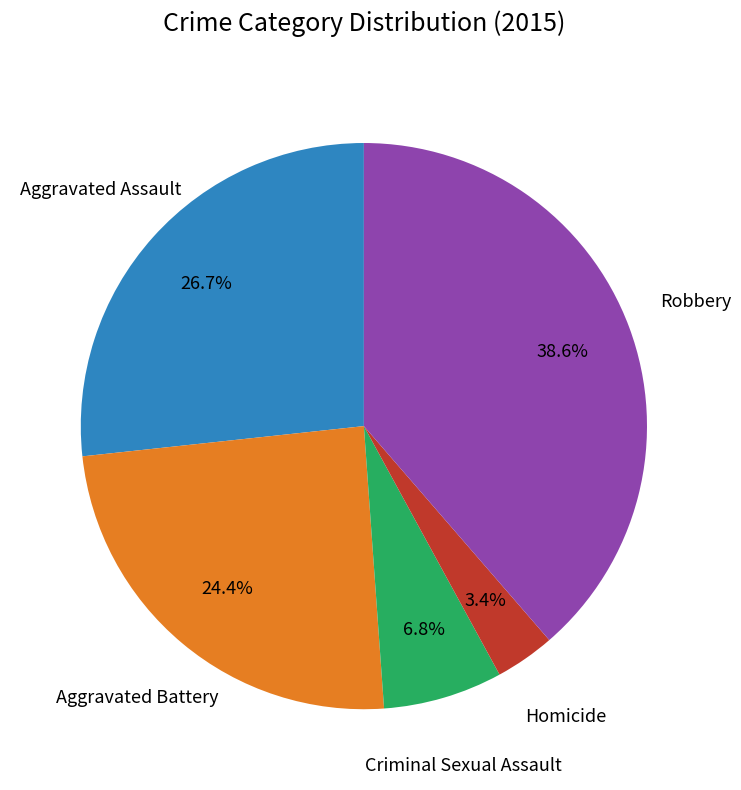

To the nearest percent, what is the difference between the largest and smallest slice percentages?

35%